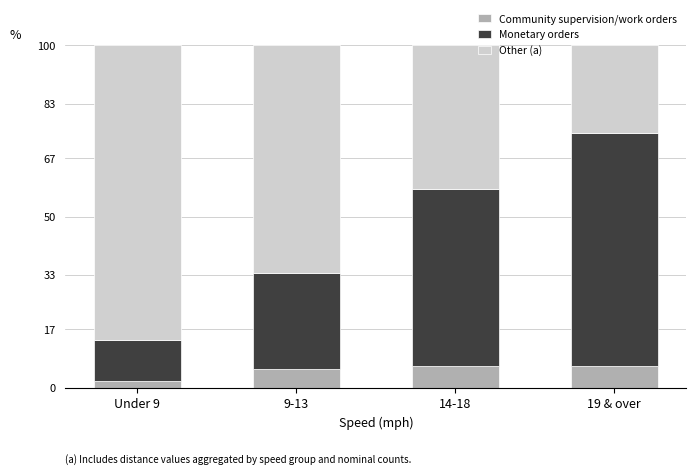

What is the sum of the Community supervision/work orders values at 19 & over and 14-18?

12.6